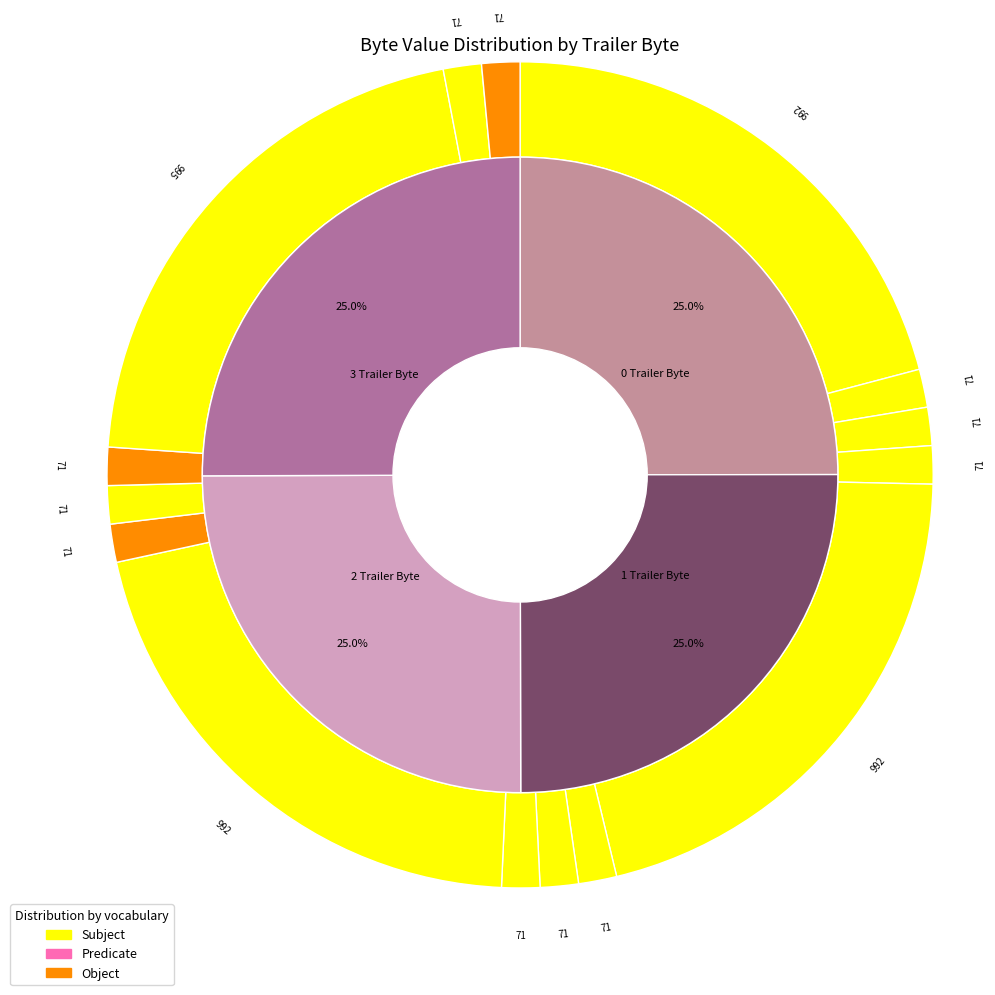

To the nearest percent, what percentage of the pie is 3 Trailer Byte?

25%